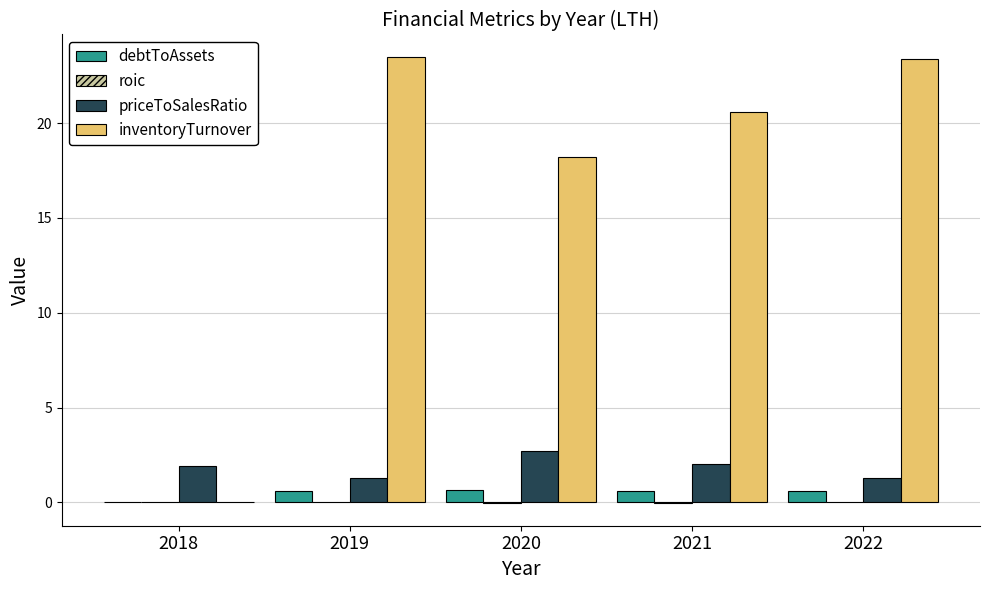

The value of inventoryTurnover at 2018 is -9.7. True or false?

False